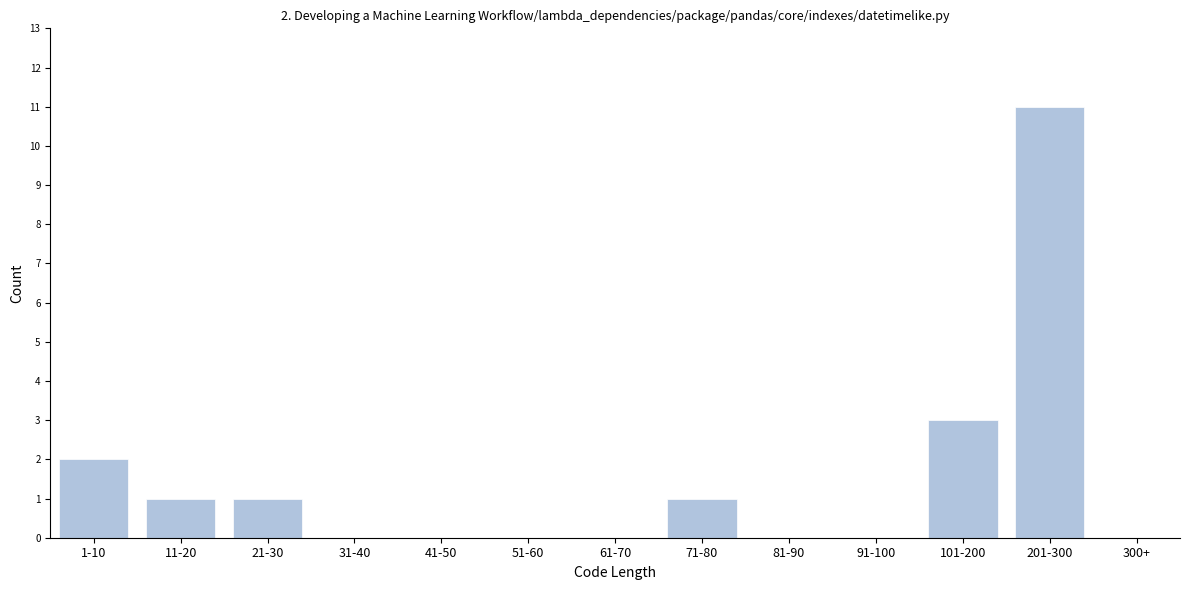

Reading left to right, list all the values displayed in this chart.

1-10=2	11-20=1	21-30=1	31-40=0	41-50=0	51-60=0	61-70=0	71-80=1	81-90=0	91-100=0	101-200=3	201-300=11	300+=0